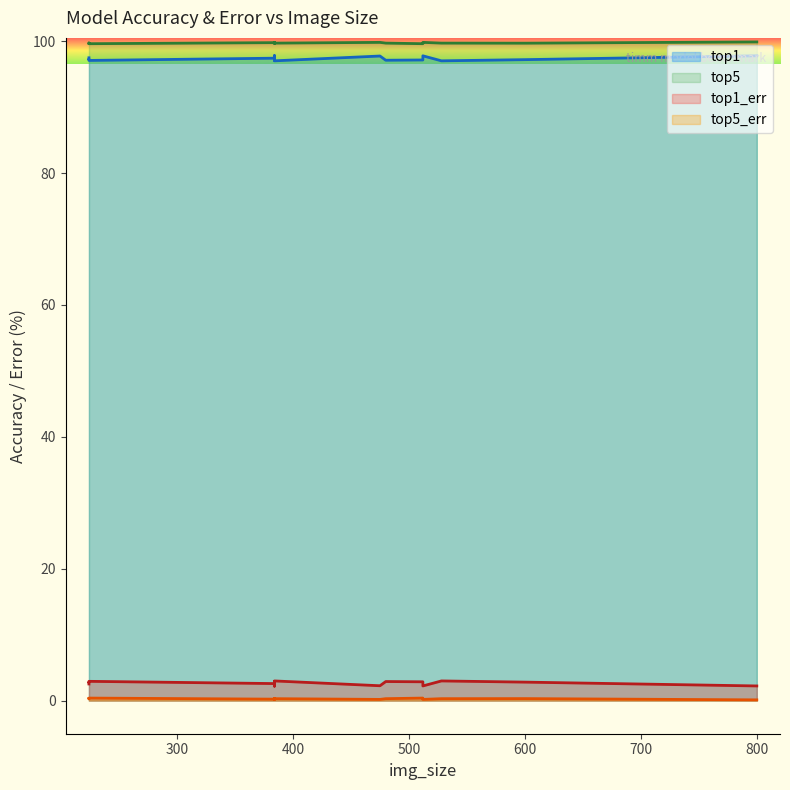

What is the maximum value shown in the chart?

99.9